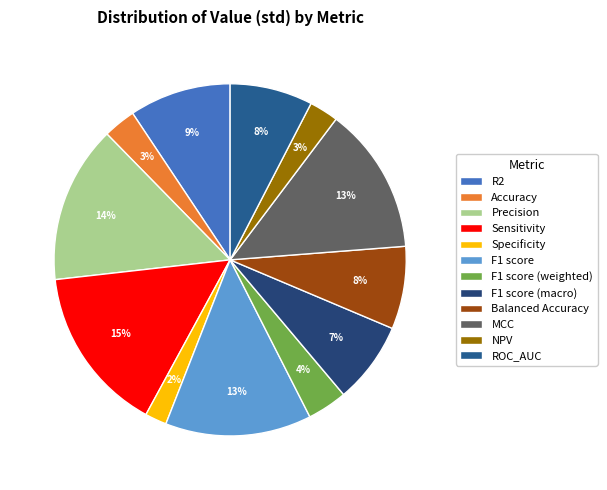

What is the smallest slice in the pie chart?

Specificity